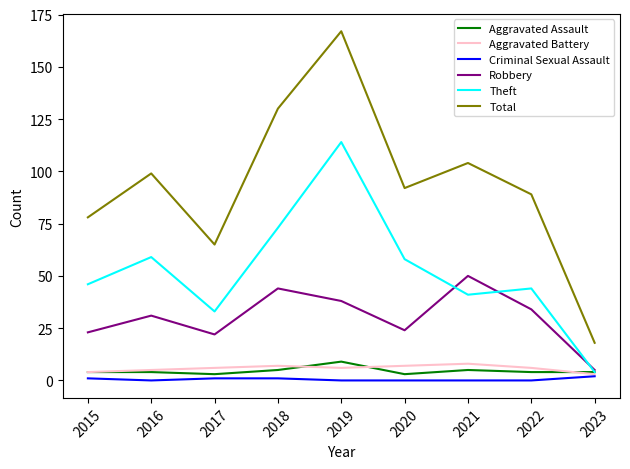

What is the lowest value of the Robbery series?

5